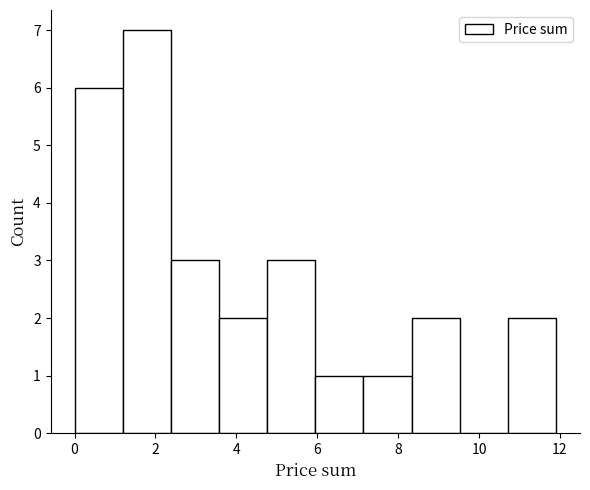

Reading left to right, transcribe this chart: for each bar, give the range it covers on the x-axis and its height. Neither the bar edges nor the heights are printed on the chart, so give them approximately, as read against the axes.

0.0 to 1.2: 6
1.2 to 2.4: 7
2.4 to 3.6: 3
3.6 to 4.8: 2
4.8 to 6.0: 3
6.0 to 7.2: 1
7.2 to 8.4: 1
8.4 to 9.6: 2
9.6 to 10.8: 0
10.8 to 12.0: 2